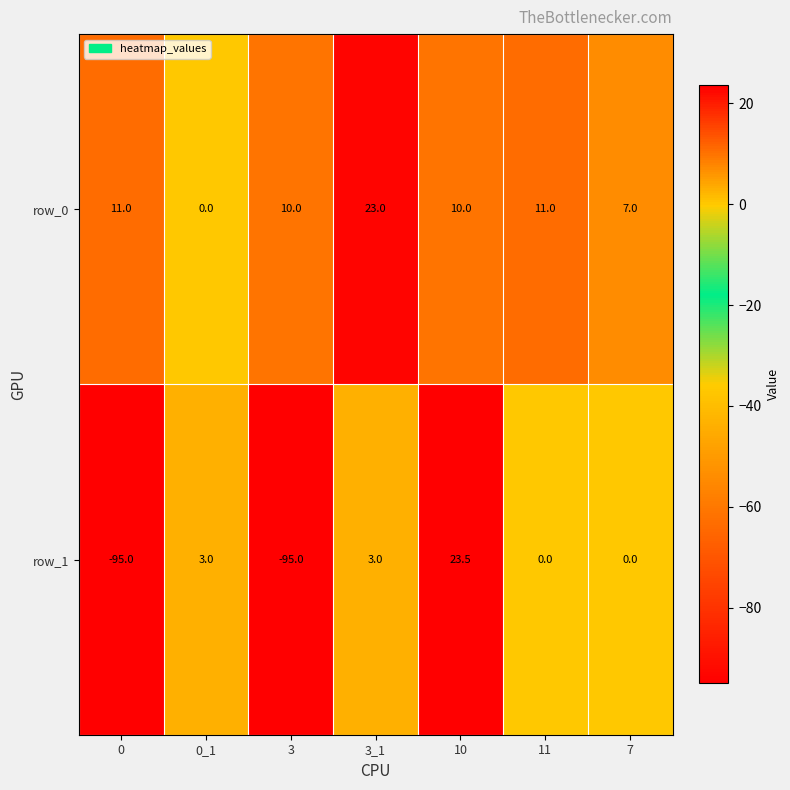

Which series changed the most between 0_1 and 11?

row_0